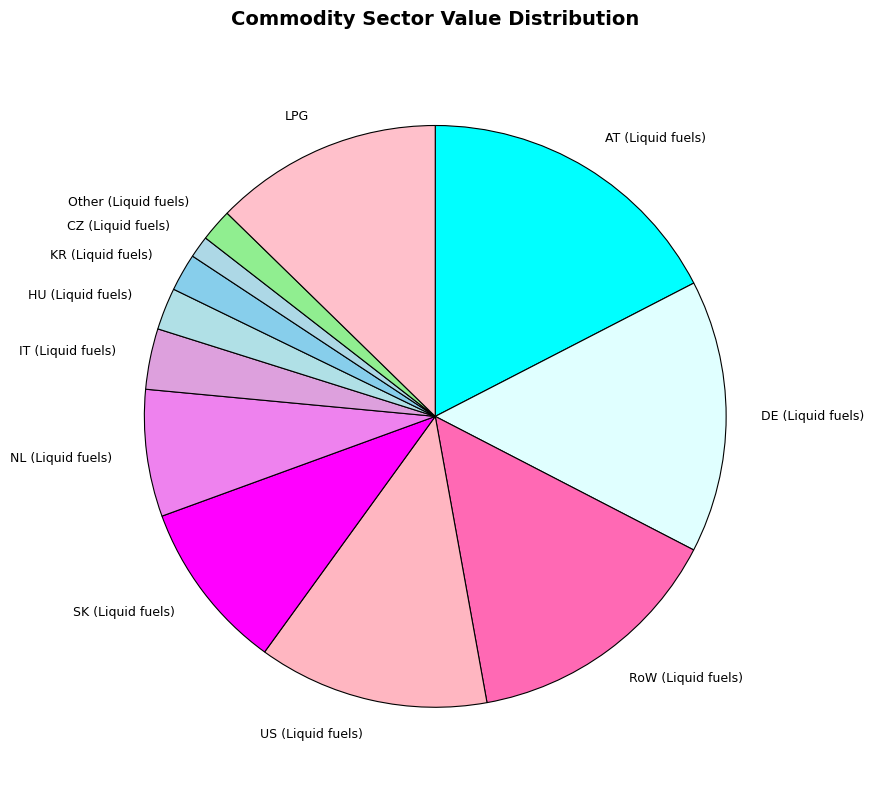

What is the largest slice in the pie chart?

AT (Liquid fuels)